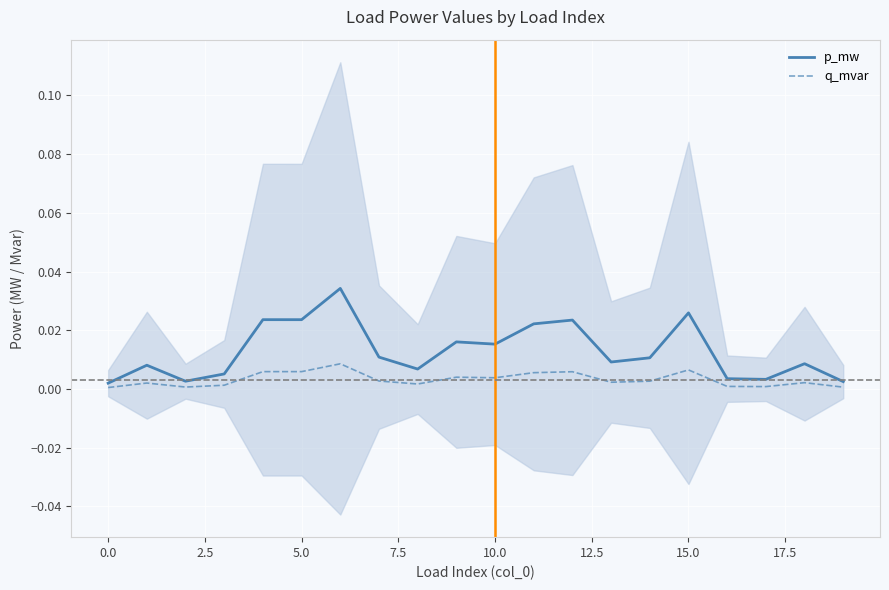

How many lines are shown in the chart?

2